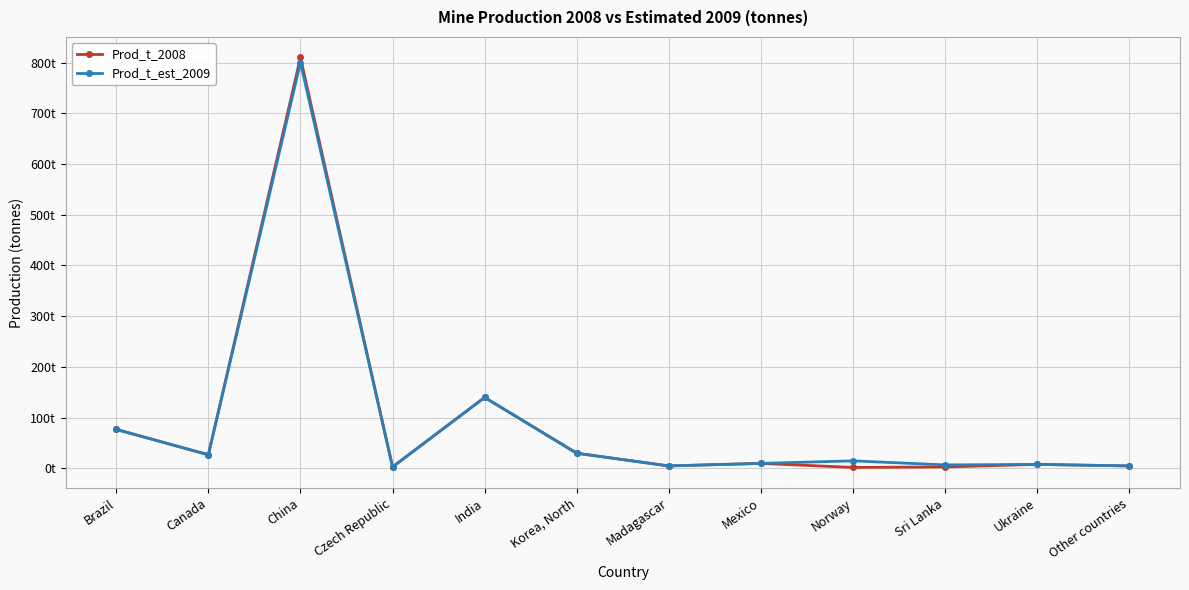

Rank the series at Mexico from highest to lowest value.

Prod_t_2008, Prod_t_est_2009